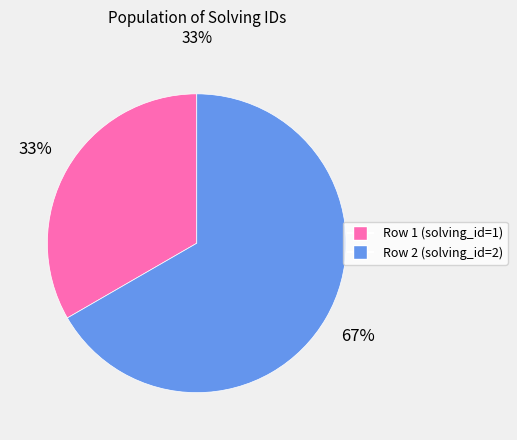

Is there a majority slice in this chart?

Yes